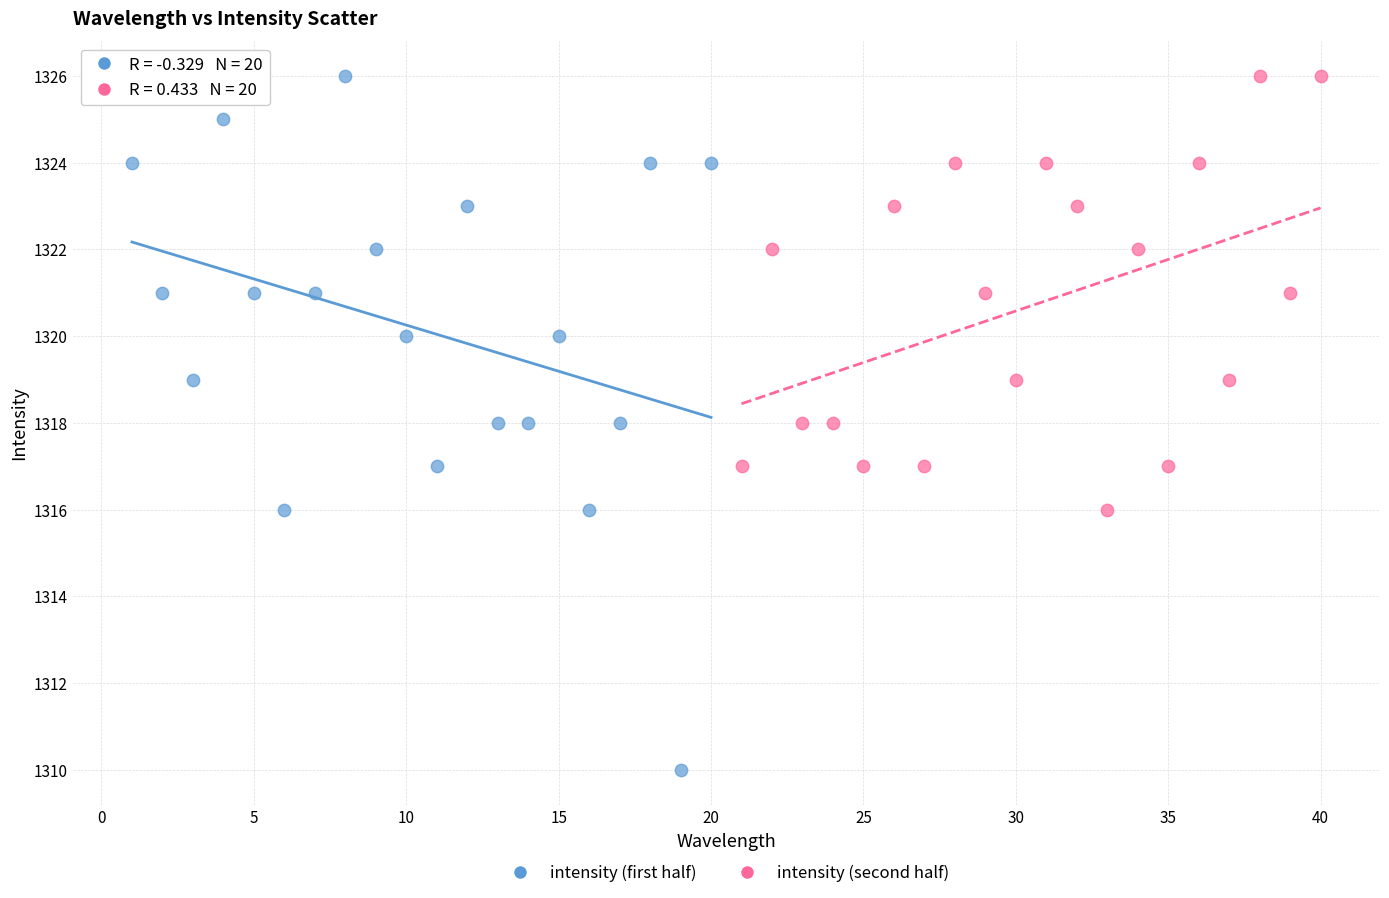

Which series has the widest spread of Y values?

intensity (first half)